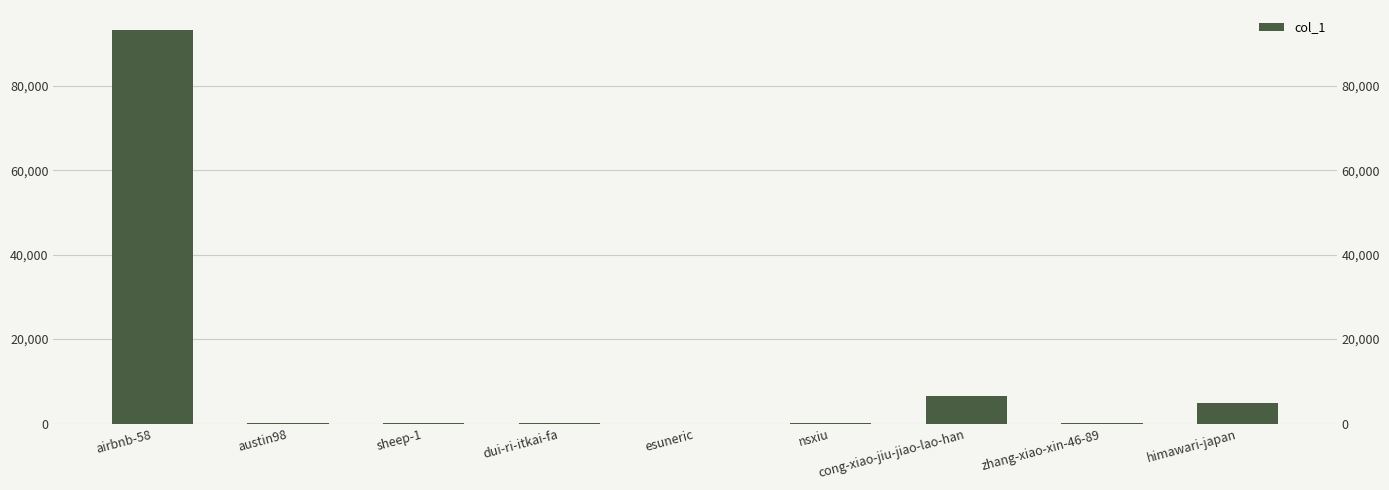

Reading left to right, what are all the values shown in this chart?

airbnb-58=93268	austin98=60	sheep-1=55	dui-ri-itkai-fa=29	esuneric=1	nsxiu=38	cong-xiao-jiu-jiao-lao-han=6453	zhang-xiao-xin-46-89=184	himawari-japan=4772